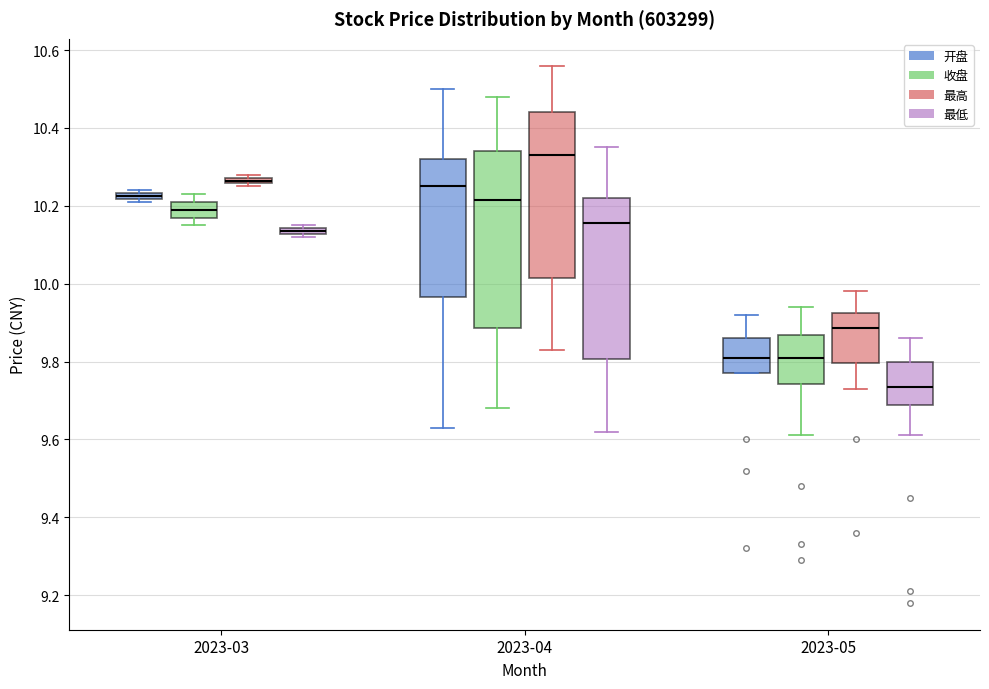

Where is the lower edge of the box for 2023-04 (最高) on the y-axis? The values are not printed on the chart, so give them approximately, as read against the axis.

10.02